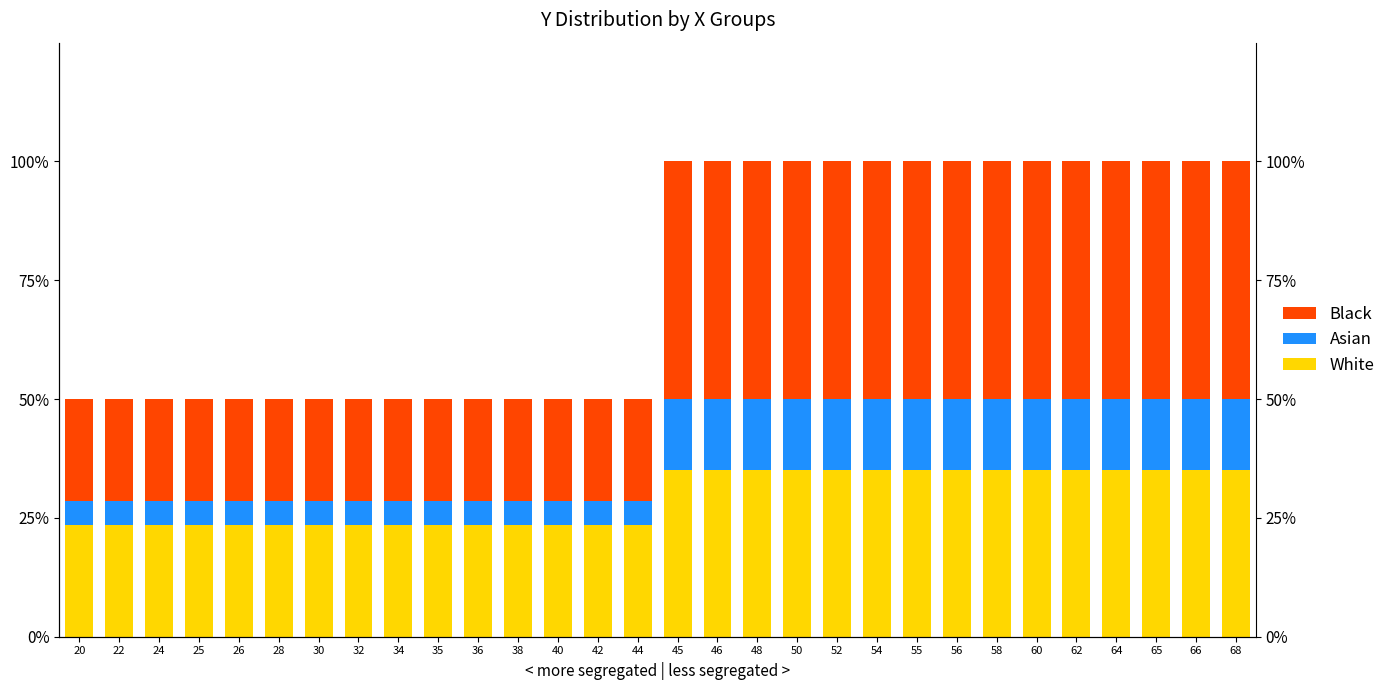

At which category is the sum across all series the highest?

45